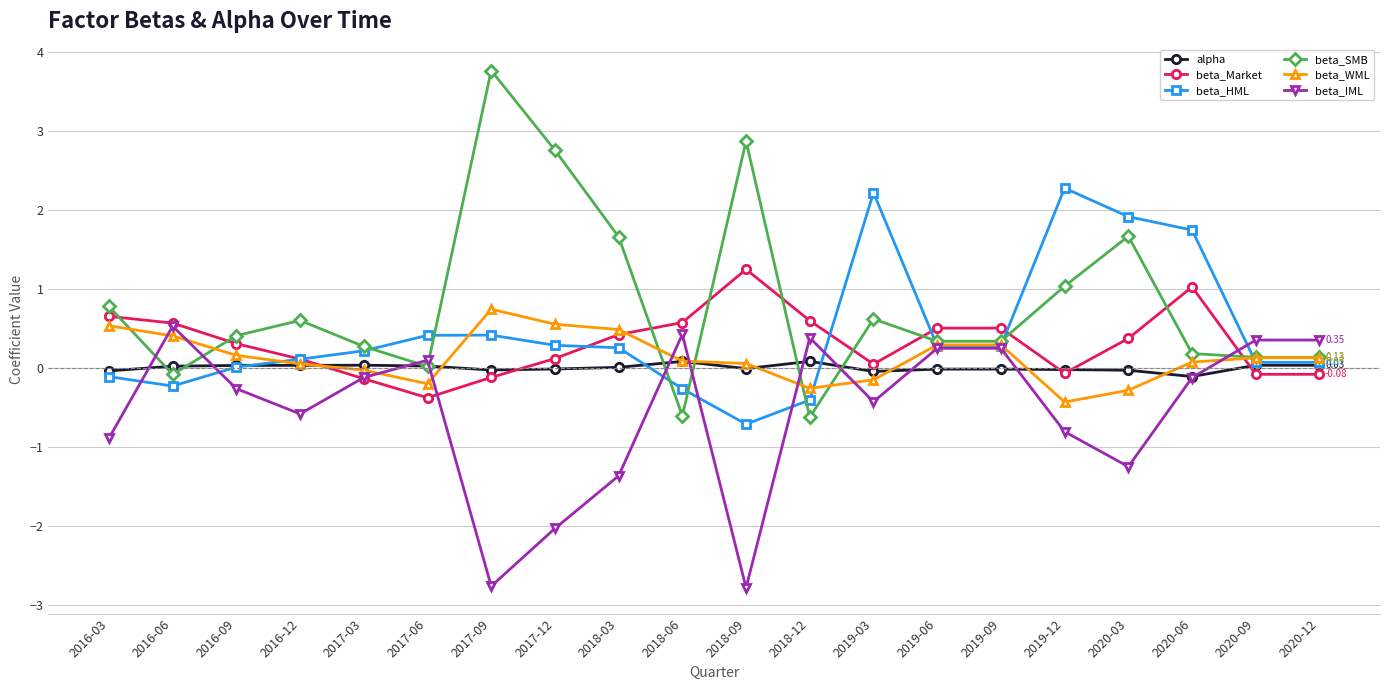

What are all the series names shown in the legend?

alpha, beta_Market, beta_HML, beta_SMB, beta_WML, beta_IML